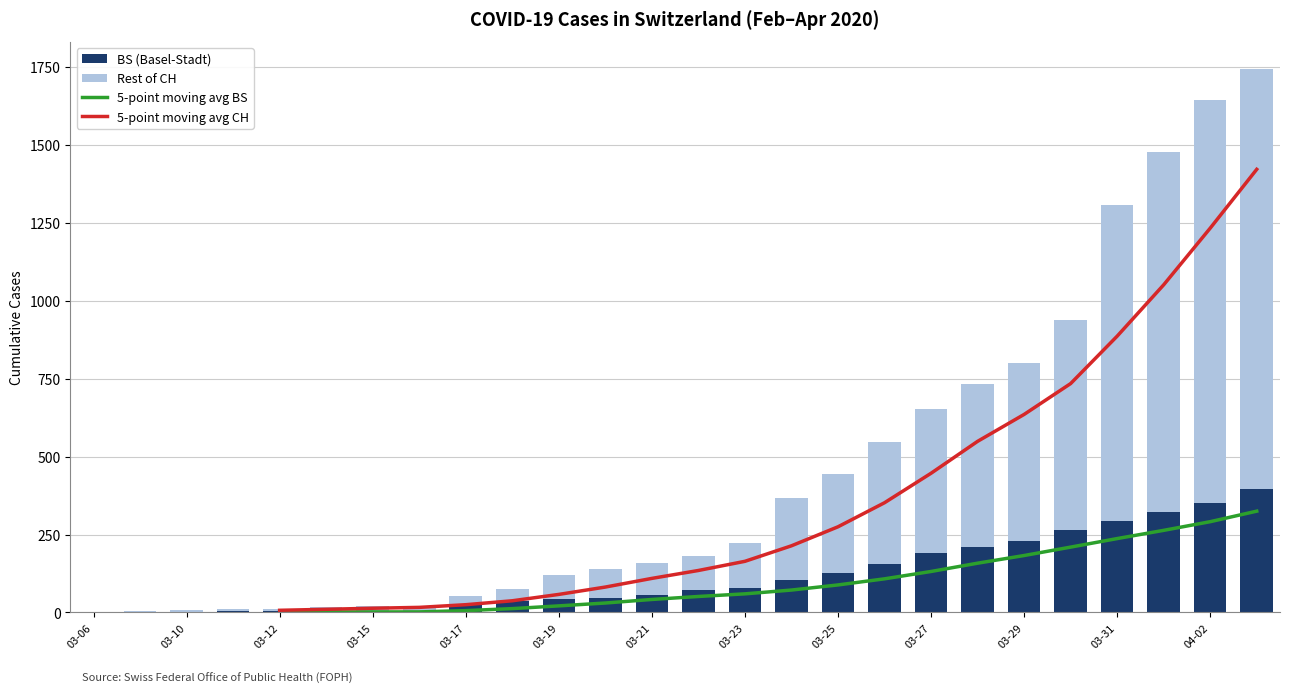

What is the sum of all BS (Basel-Stadt) values?

3010